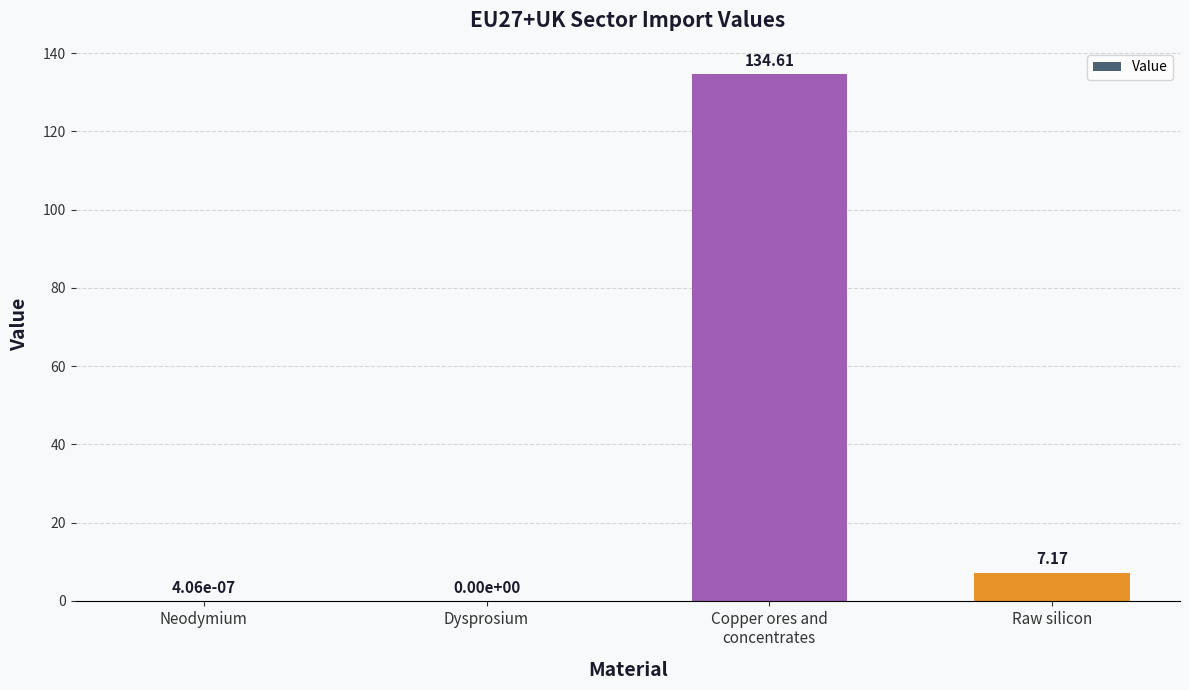

What is the change in value from Dysprosium to Raw silicon?

+7.2